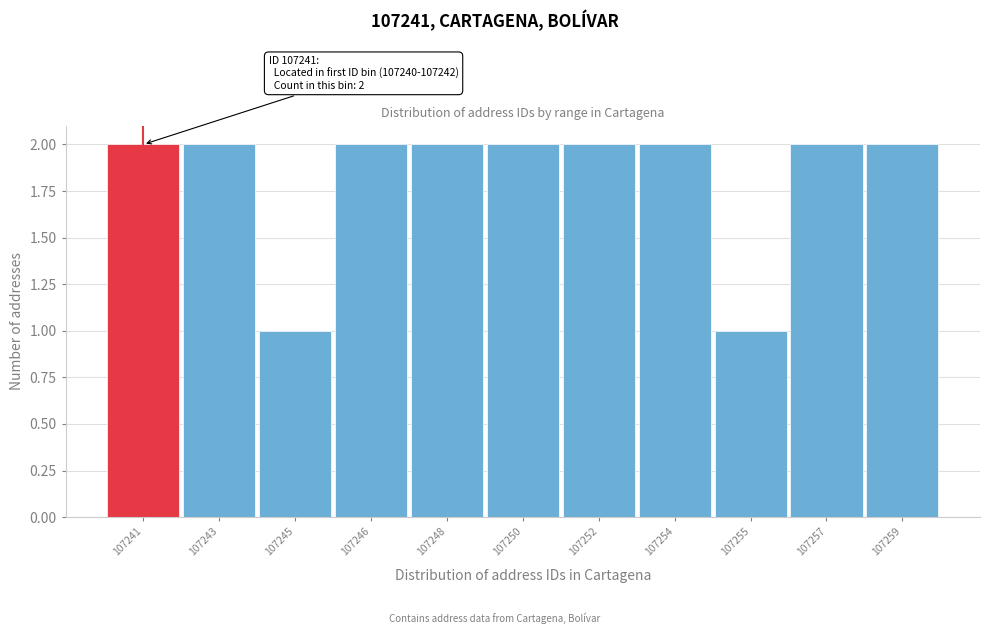

Reading right to left, transcribe all the data shown in this chart.

107259=2	107257=2	107255=1	107254=2	107252=2	107250=2	107248=2	107246=2	107245=1	107243=2	107241=2